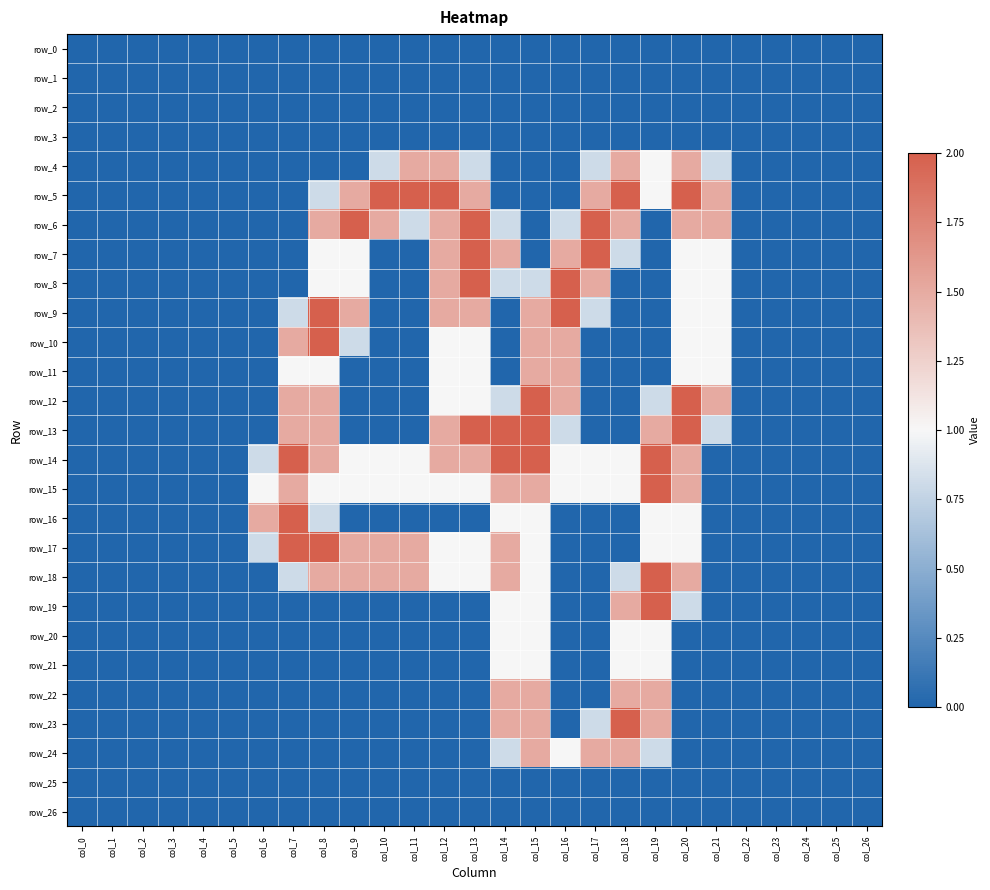

Rank the series by their maximum value, from highest to lowest.

row_5, row_6, row_7, row_8, row_9, row_10, row_12, row_13, row_14, row_15, row_16, row_17, row_18, row_19, row_23, row_4, row_11, row_22, row_24, row_20, row_21, row_0, row_1, row_2, row_3, row_25, row_26